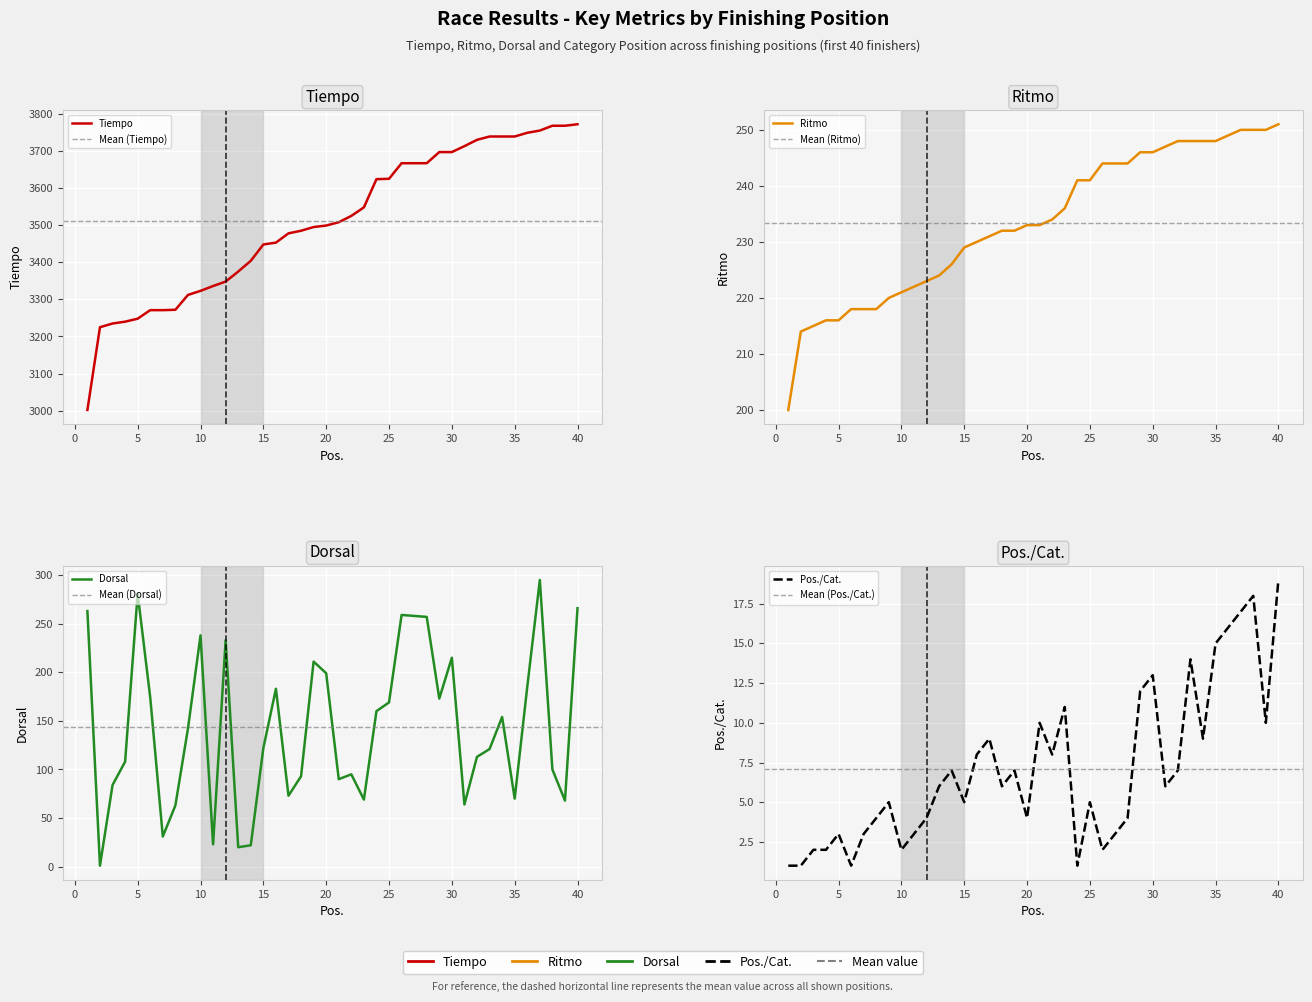

True or false: Tiempo has a value of 3697 at 29.

True